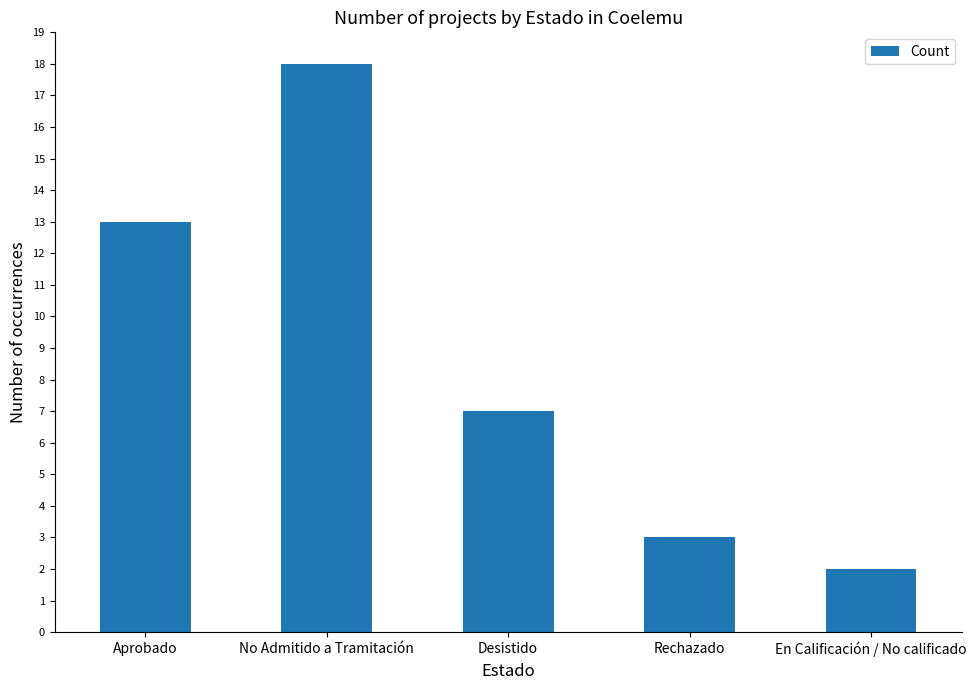

What is the label of the 1st bar from the left?

Aprobado